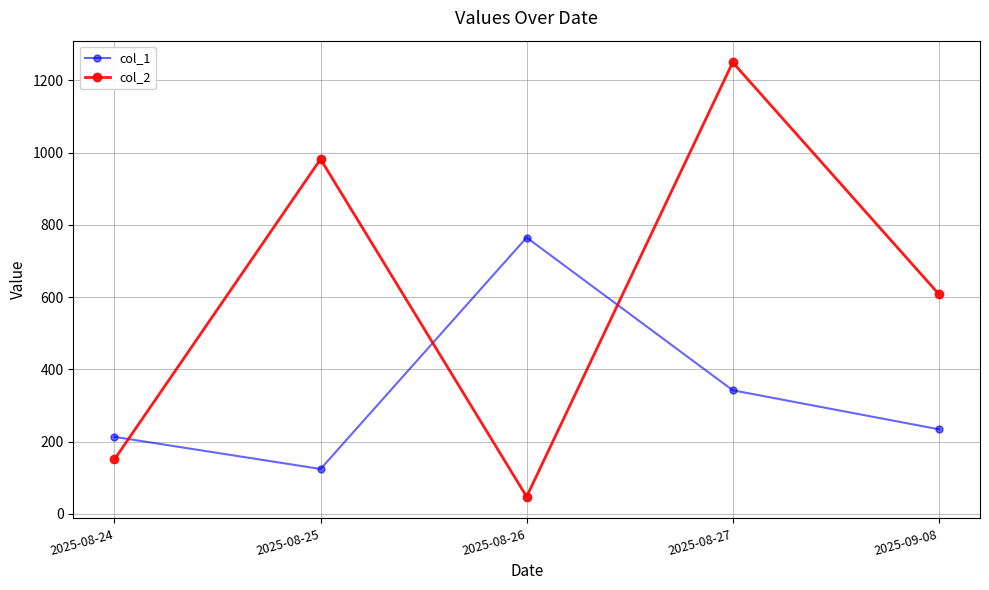

What is the label of the 3rd point from the right?

2025-08-26